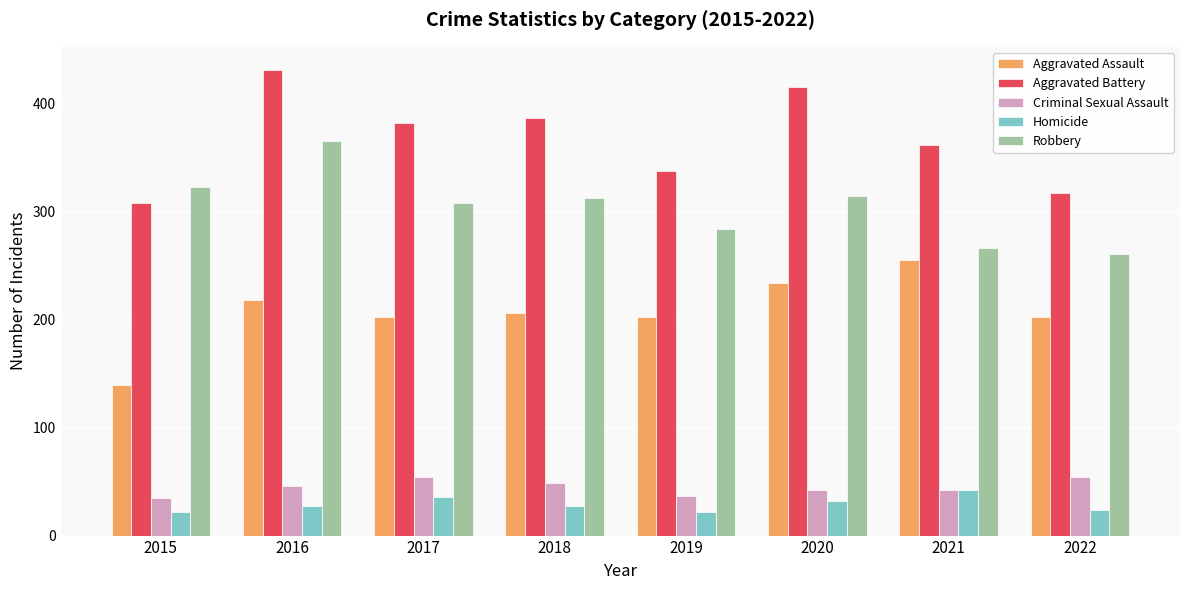

How many Homicide values are between 24 and 36?

5